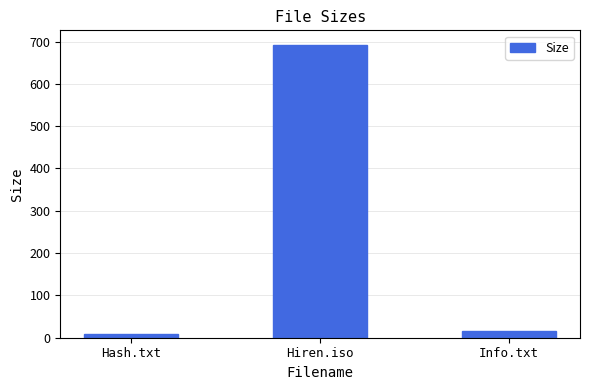

What position from the right is Hiren.iso?

2